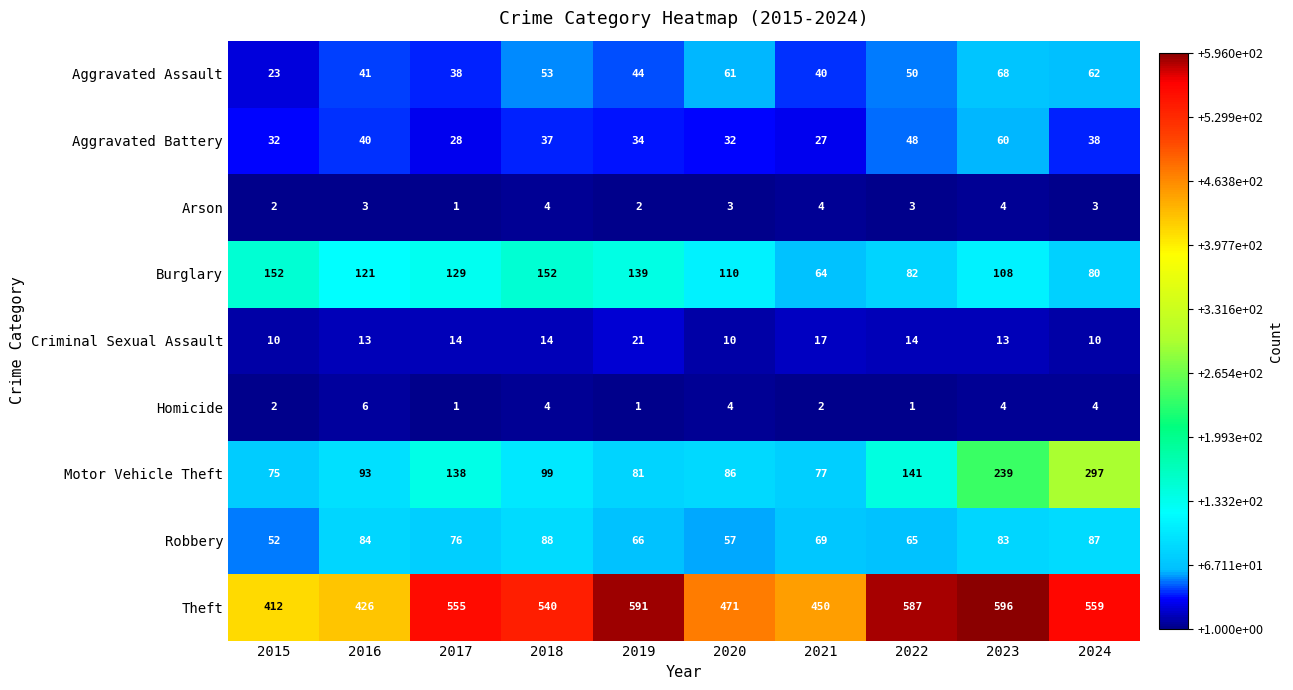

Which series has the largest range (max minus min)?

Motor Vehicle Theft